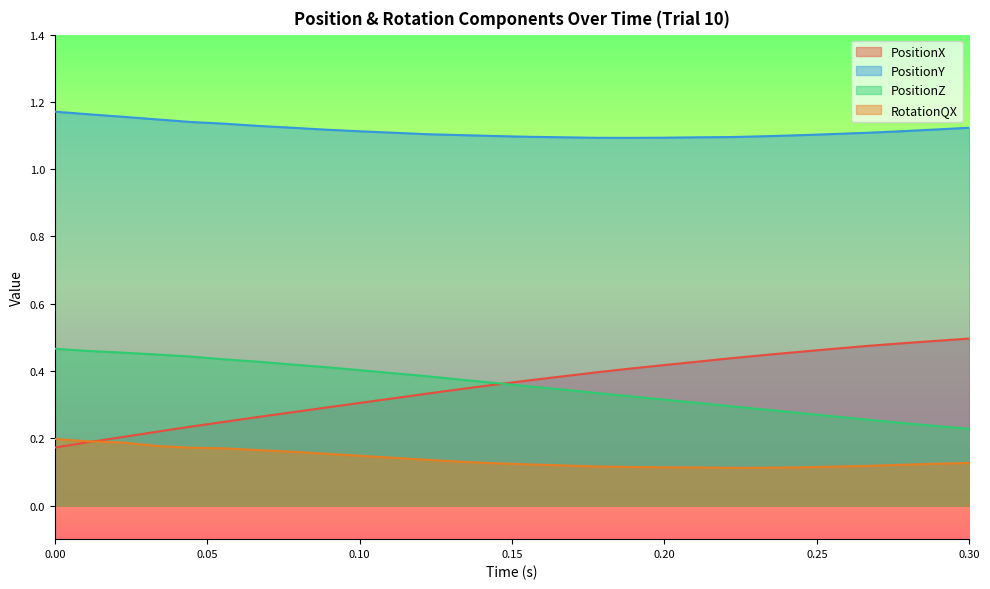

True or false: PositionY and PositionX cross at least once.

False